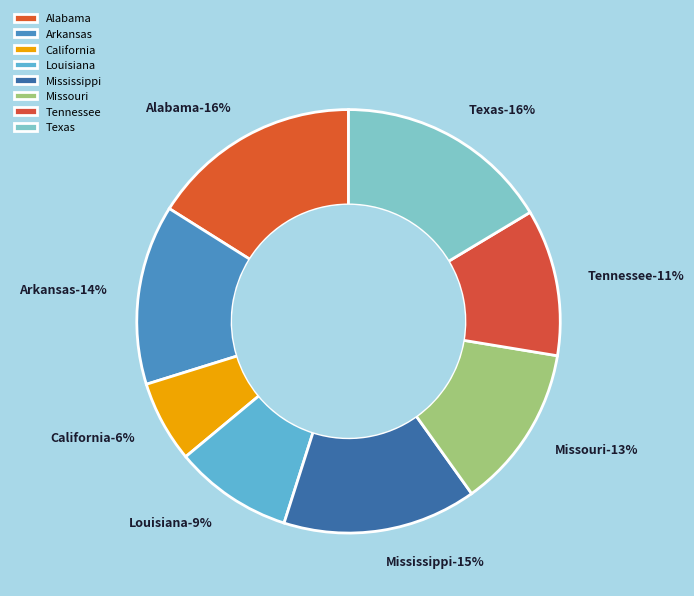

To the nearest percent, what is the average slice percentage?

12%